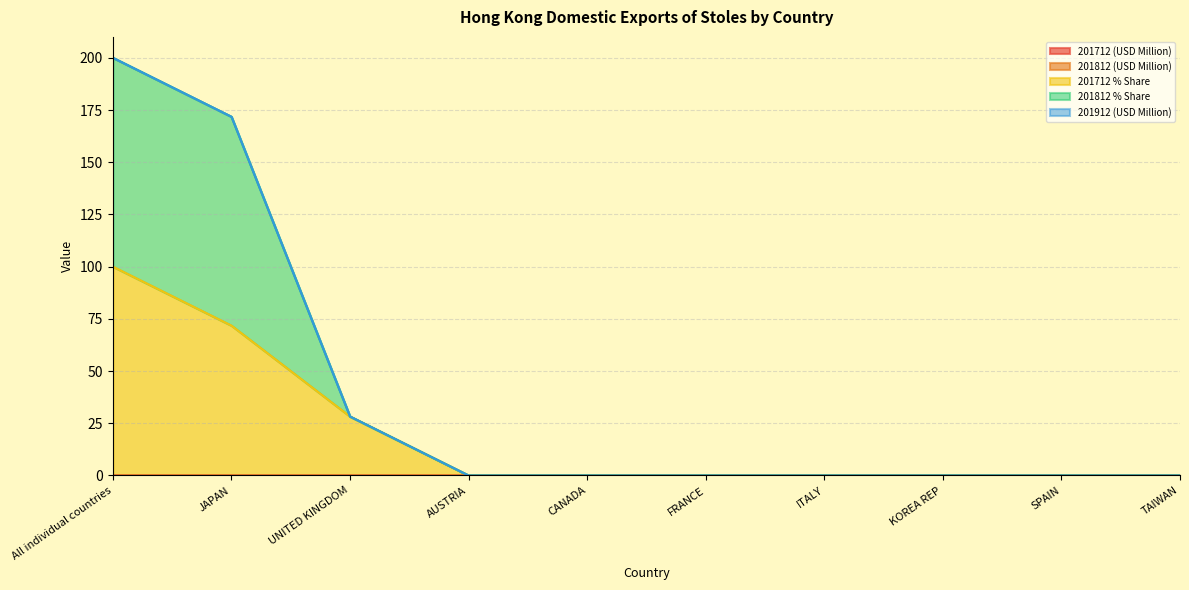

At which category is the sum across all series the highest?

All individual countries